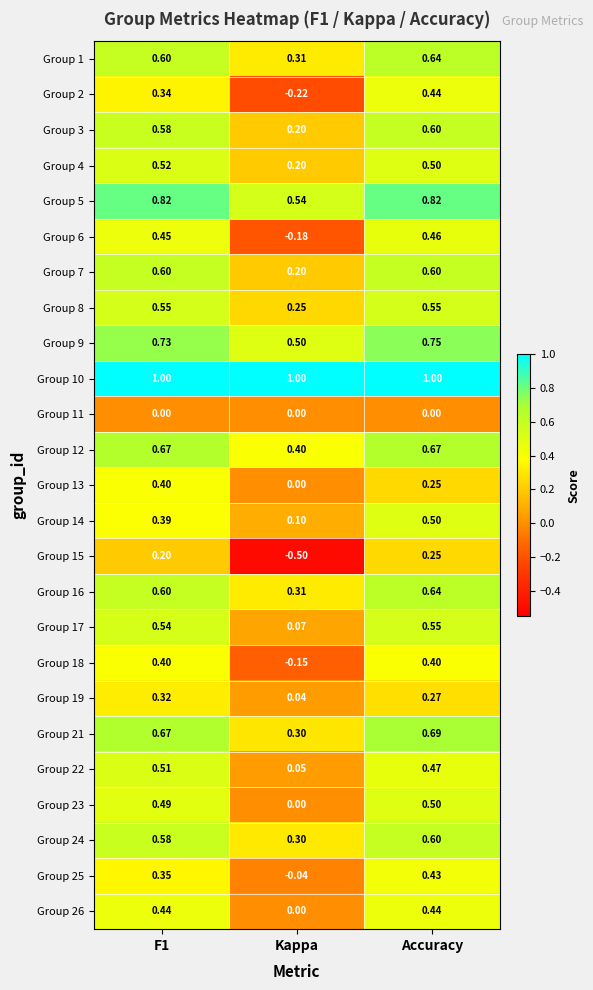

What is the greatest value displayed?

1.0